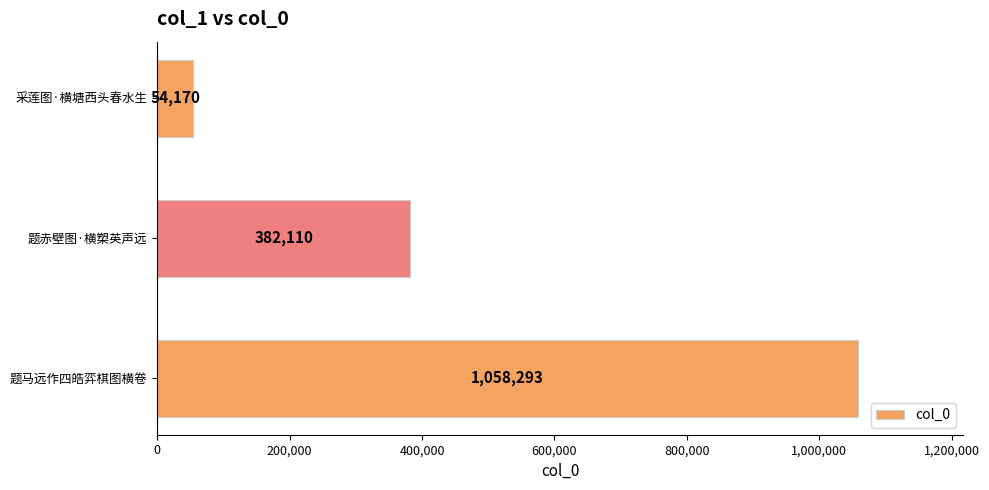

Reading bottom to top, what are all the values shown in this chart?

题马远作四皓弈棋图横卷=1058293	题赤壁图·横槊英声远=382110	采莲图·横塘西头春水生=54170